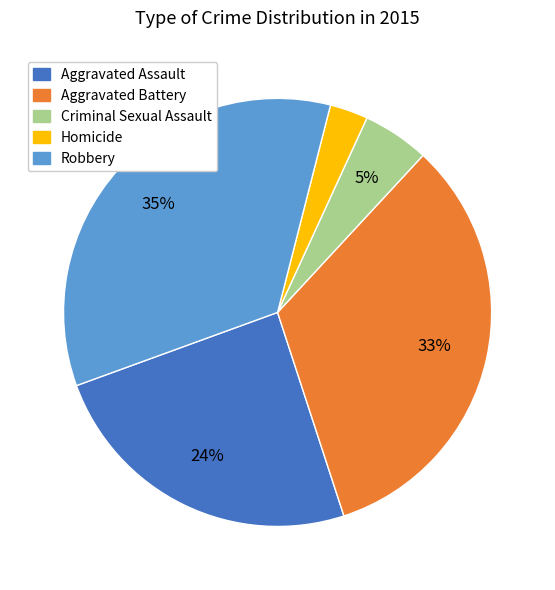

To the nearest percent, what is the combined percentage of Aggravated Assault and Criminal Sexual Assault?

29%